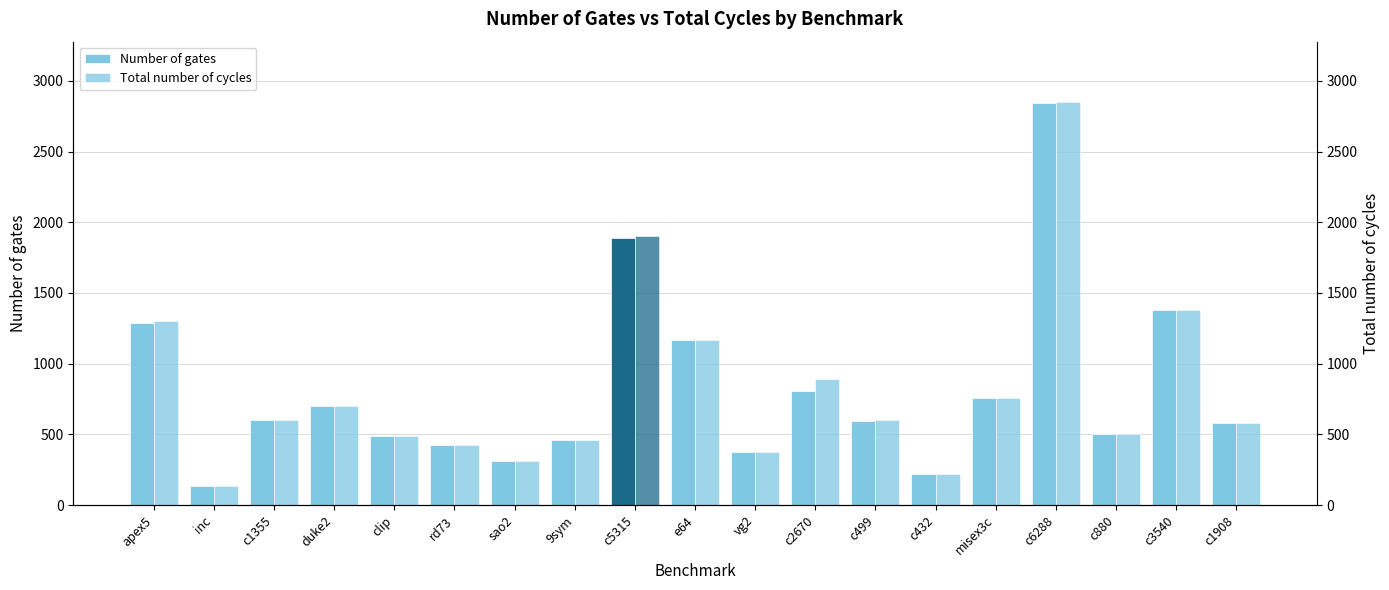

At c432, list the series in order from smallest to largest.

Number of gates, Total number of cycles